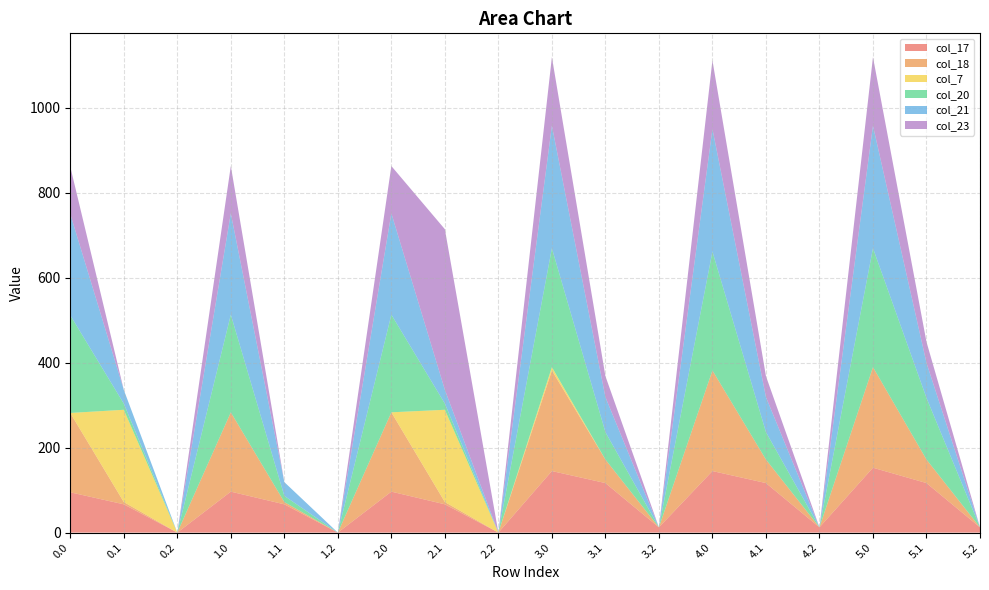

Reading left to right, extract all data points from this chart.

col_17: 0.0=94.8	0.1=66.6	0.2=0.0	1.0=96.4	1.1=66.6	1.2=0.0	2.0=96.4	2.1=66.6	2.2=0.0	3.0=144.8	3.1=116.6	3.2=12.4	4.0=144.8	4.1=116.6	4.2=12.4	5.0=152.7	5.1=116.6	5.2=12.4
col_18: 0.0=186.7	0.1=5.4	0.2=0.0	1.0=186.7	1.1=5.4	1.2=0.0	2.0=186.7	2.1=5.4	2.2=0.0	3.0=236.7	3.1=55.4	3.2=0.0	4.0=236.7	4.1=55.4	4.2=0.0	5.0=236.7	5.1=55.4	5.2=0.0
col_7: 0.0=0.0	0.1=217.1	0.2=0.0	1.0=0.0	1.1=0.0	1.2=0.0	2.0=0.0	2.1=217.1	2.2=0.0	3.0=7.8	3.1=0.0	3.2=0.0	4.0=0.0	4.1=0.0	4.2=0.0	5.0=0.0	5.1=0.0	5.2=0.0
col_20: 0.0=229.9	0.1=14.5	0.2=0.0	1.0=229.9	1.1=14.5	1.2=0.0	2.0=229.9	2.1=14.5	2.2=0.0	3.0=279.9	3.1=64.5	3.2=0.0	4.0=279.9	4.1=64.5	4.2=0.0	5.0=279.9	5.1=145.0	5.2=0.0
col_21: 0.0=238.4	0.1=32.4	0.2=0.0	1.0=238.4	1.1=32.4	1.2=0.0	2.0=238.4	2.1=32.4	2.2=0.0	3.0=288.4	3.1=82.4	3.2=0.0	4.0=288.4	4.1=82.4	4.2=0.0	5.0=288.4	5.1=82.4	5.2=0.0
col_23: 0.0=111.3	0.1=0.0	0.2=0.0	1.0=111.3	1.1=0.0	1.2=0.0	2.0=111.3	2.1=378.0	2.2=0.0	3.0=161.3	3.1=49.4	3.2=0.0	4.0=161.3	4.1=49.4	4.2=0.0	5.0=161.3	5.1=49.4	5.2=0.0